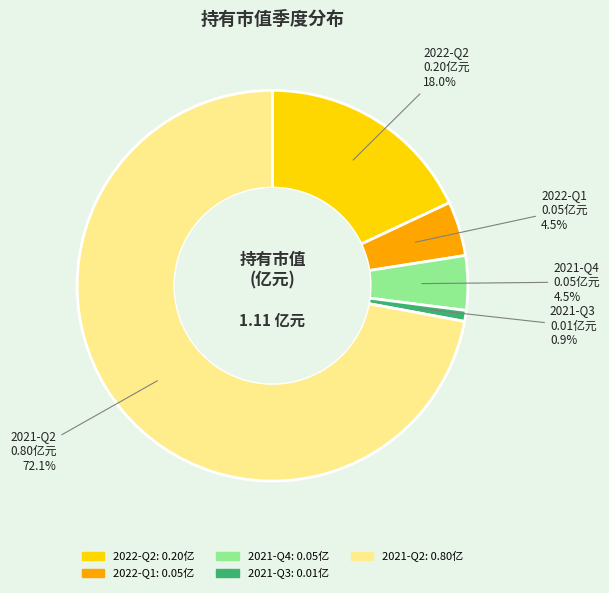

Does 2021-Q2 account for over 50% of the chart?

Yes